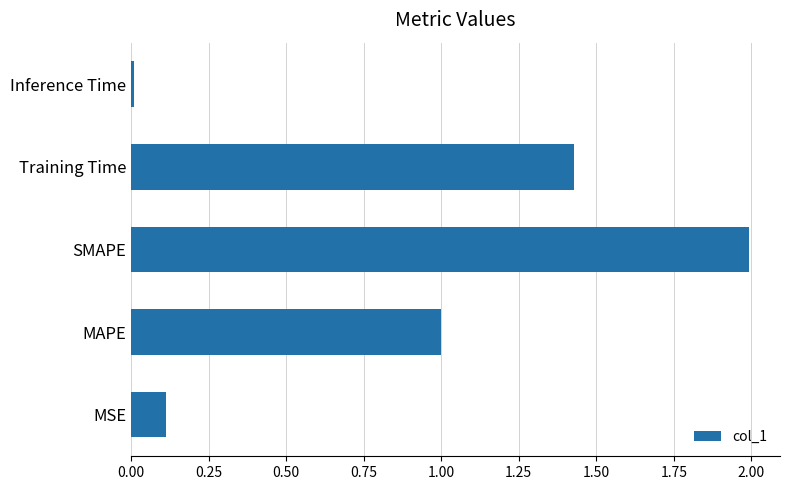

Rank the categories by value from highest to lowest.

SMAPE, Training Time, MAPE, MSE, Inference Time